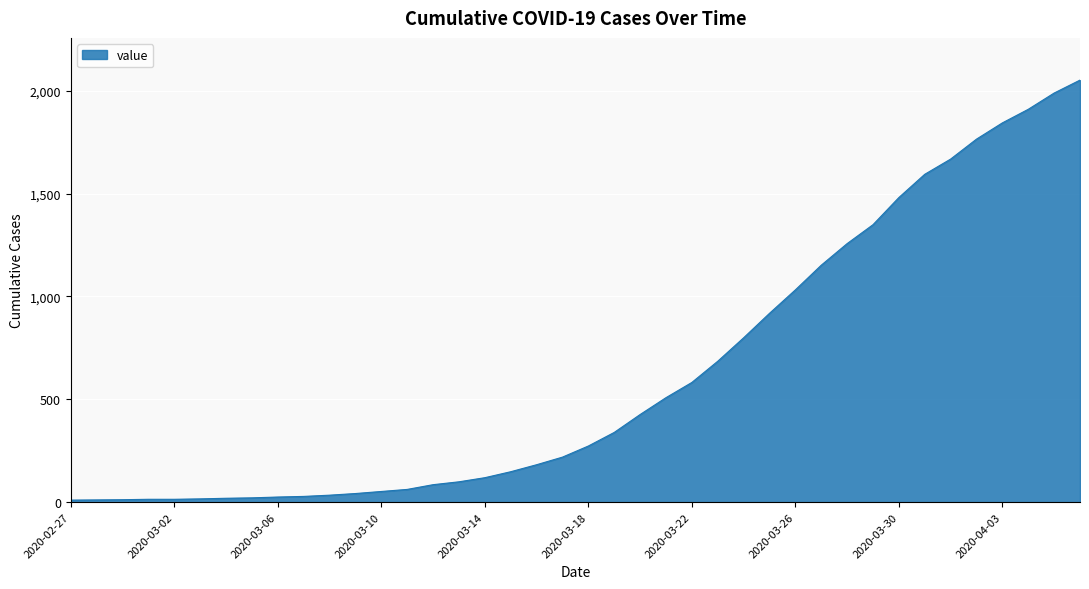

Does the chart display data point markers on the line(s)?

No